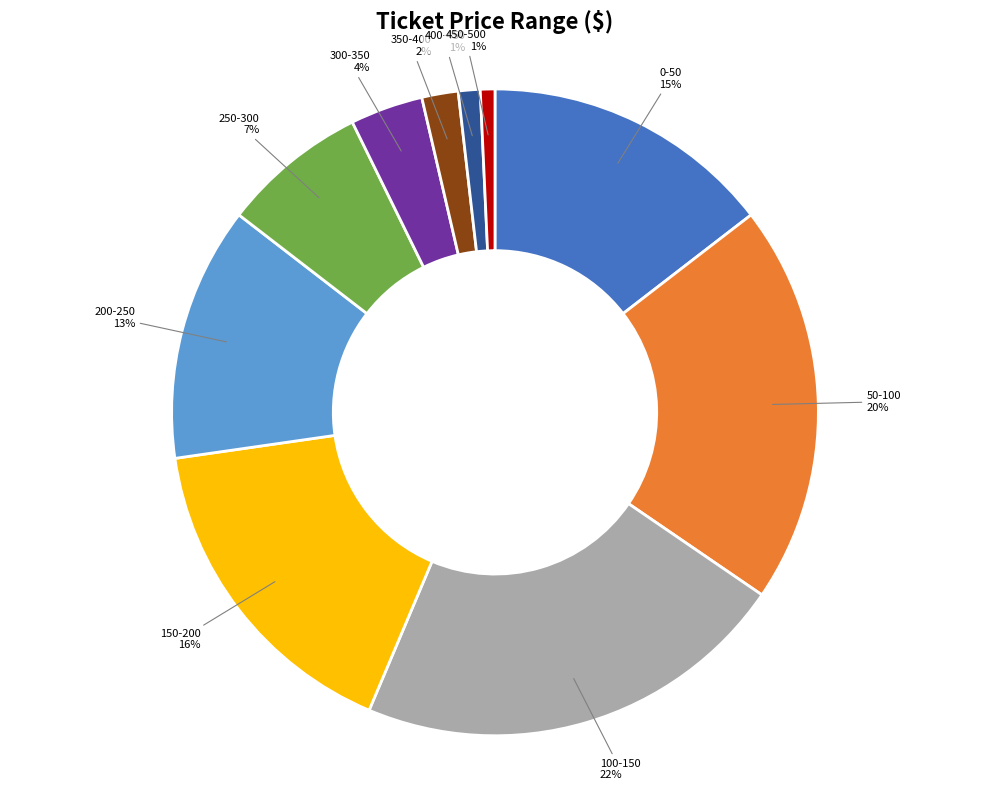

Is there a majority slice in this chart?

No